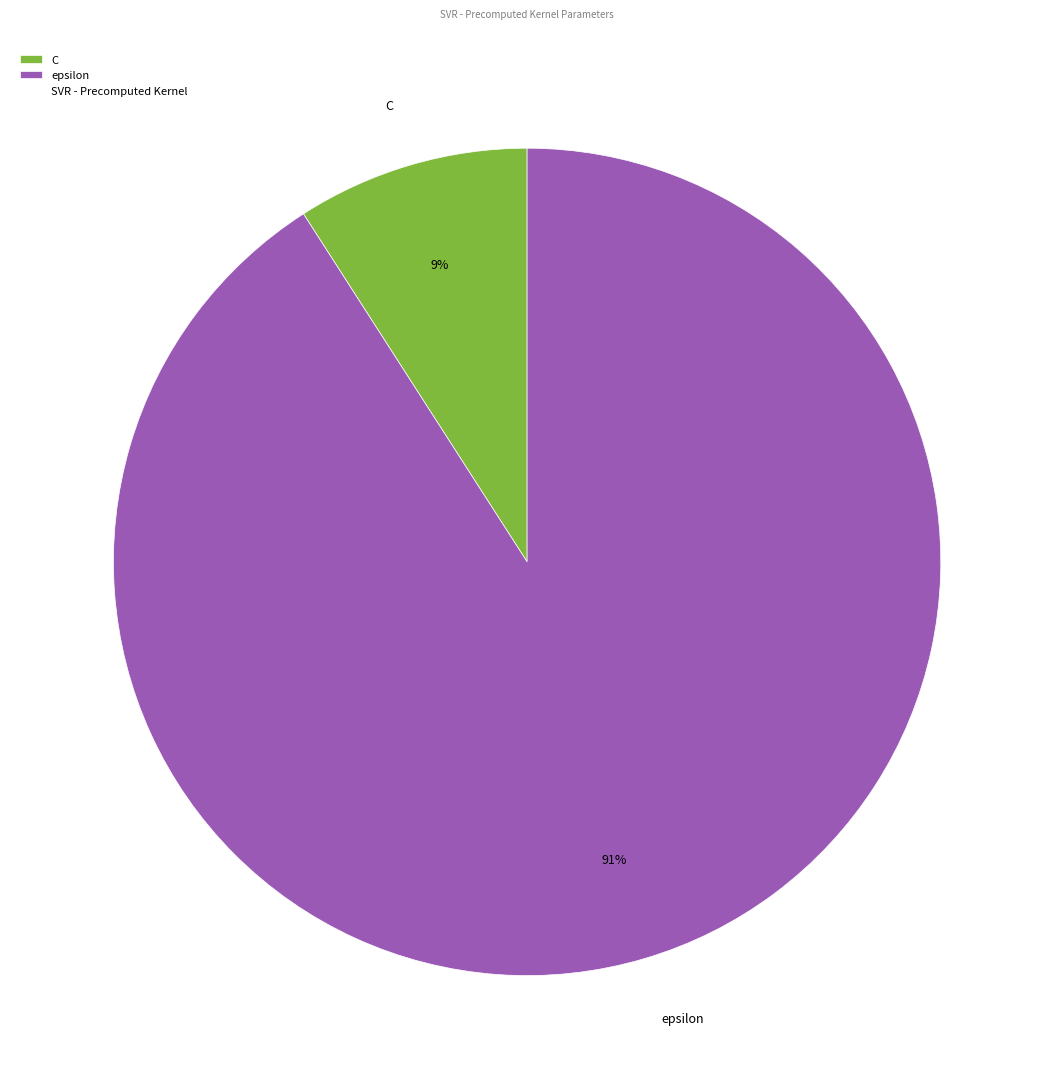

Is it true that C is 17% of the pie?

False